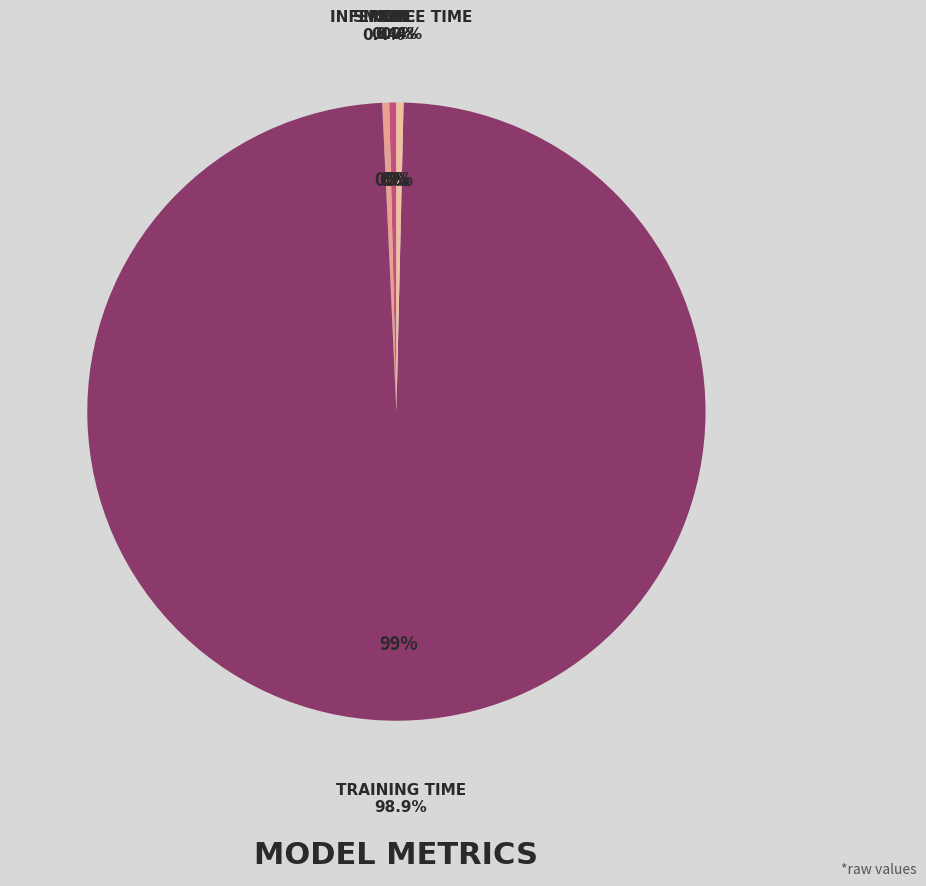

What is the total percentage of SMAPE and Inference Time?

0.7%